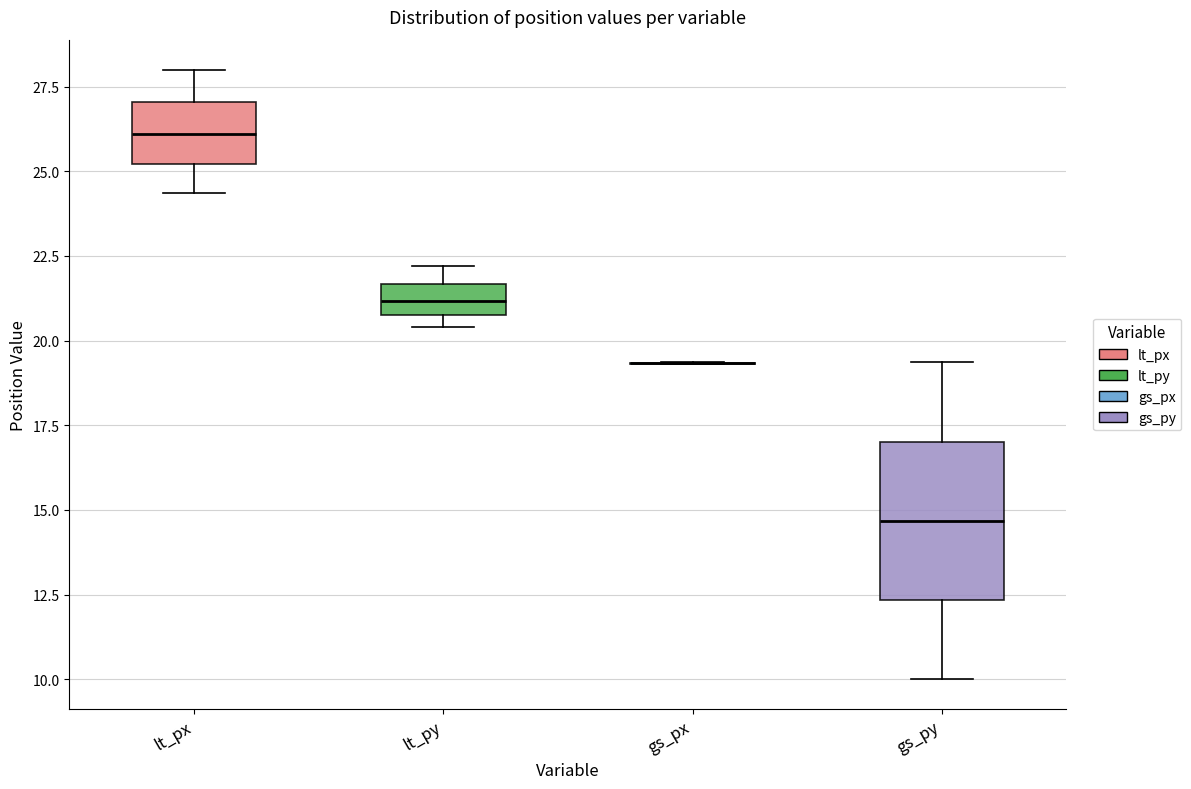

Reading left to right, transcribe this box plot: for each box, give where its median line is, the range the box spans, and where its two whiskers end, as read against the y-axis. The values are not printed on the chart, so give them approximately, as read against the axis.

lt_px: median 26.0, box 25.0 to 27.0, whiskers 24.5 to 28.0
lt_py: median 21.0 (inside the box), box 21.0 to 21.5, whiskers 20.5 to 22.0
gs_px: box collapsed to a line at 19.5, whiskers 19.5 to 19.5
gs_py: median 14.5, box 12.5 to 17.0, whiskers 10.0 to 19.5